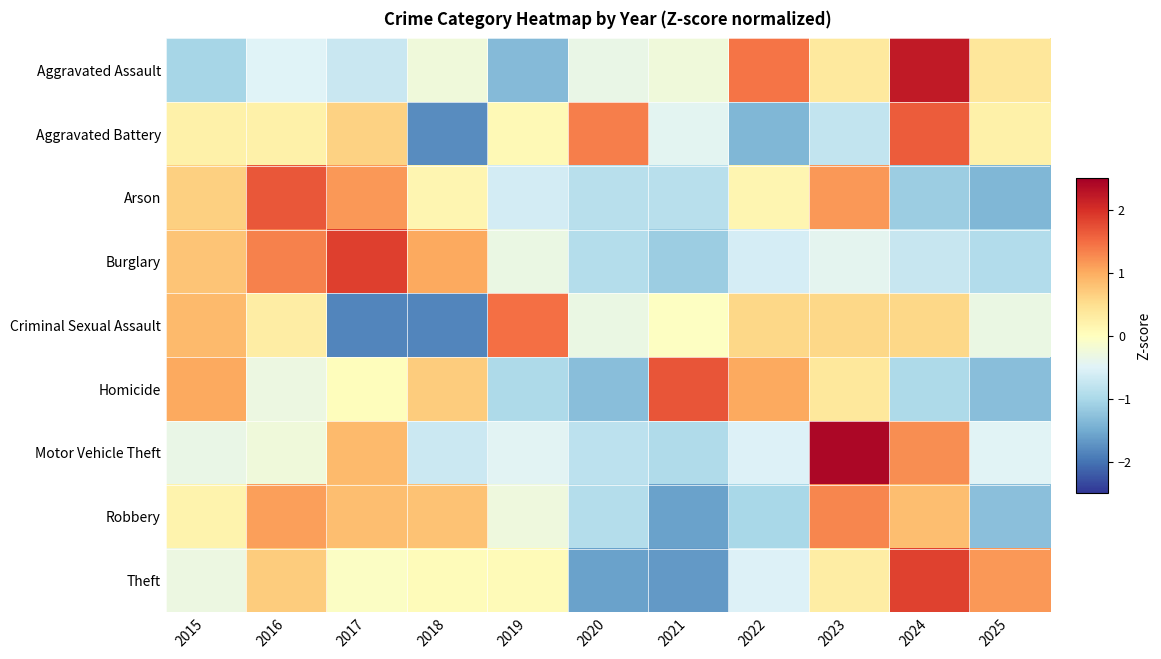

Count the number of data series in this chart.

9